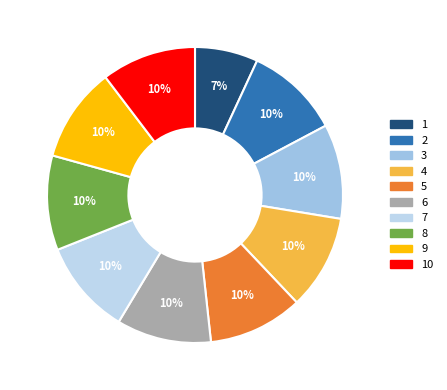

To the nearest percent, what portion does 8 represent?

10%